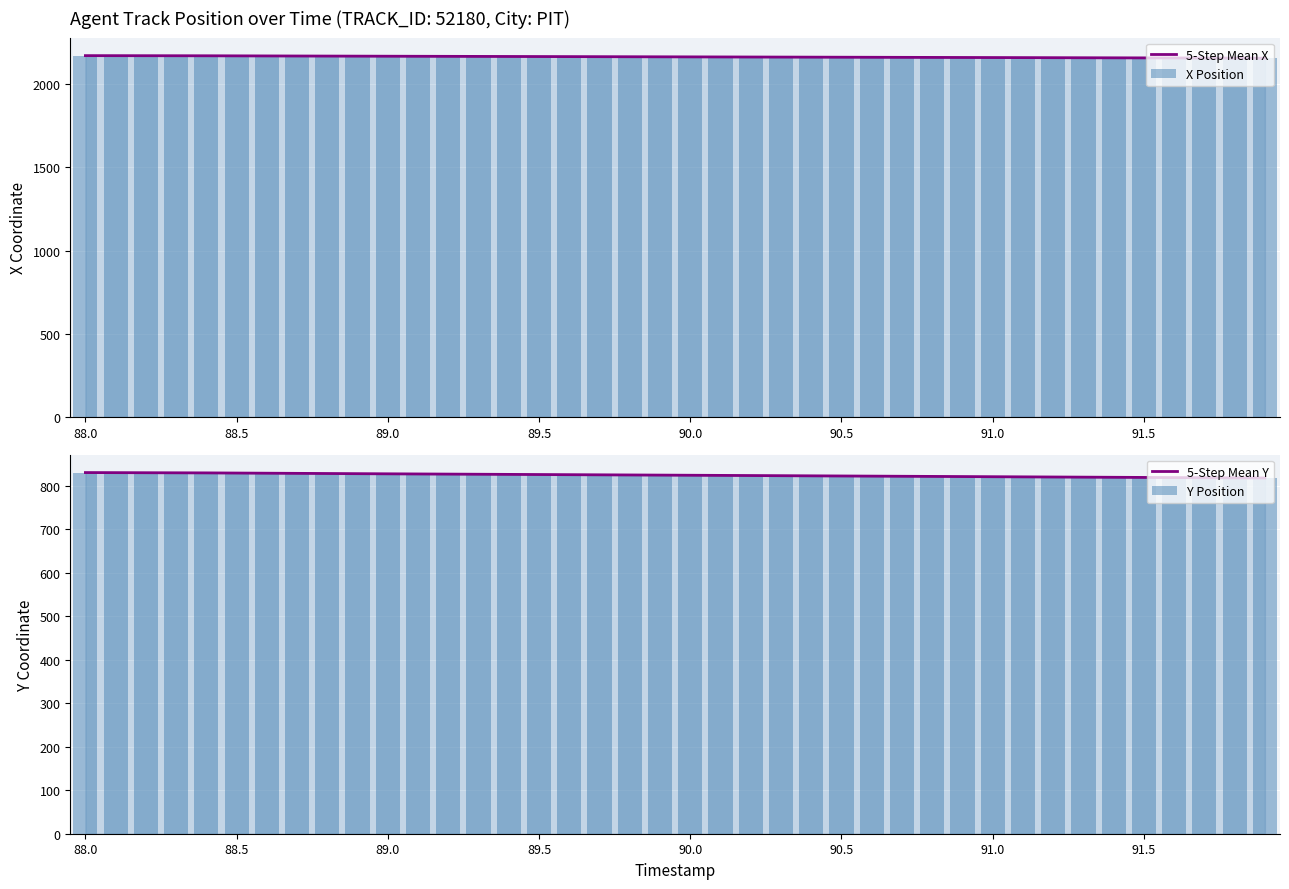

True or false: 5-Step Mean X has a value of 3016.0 at 91.0.

False